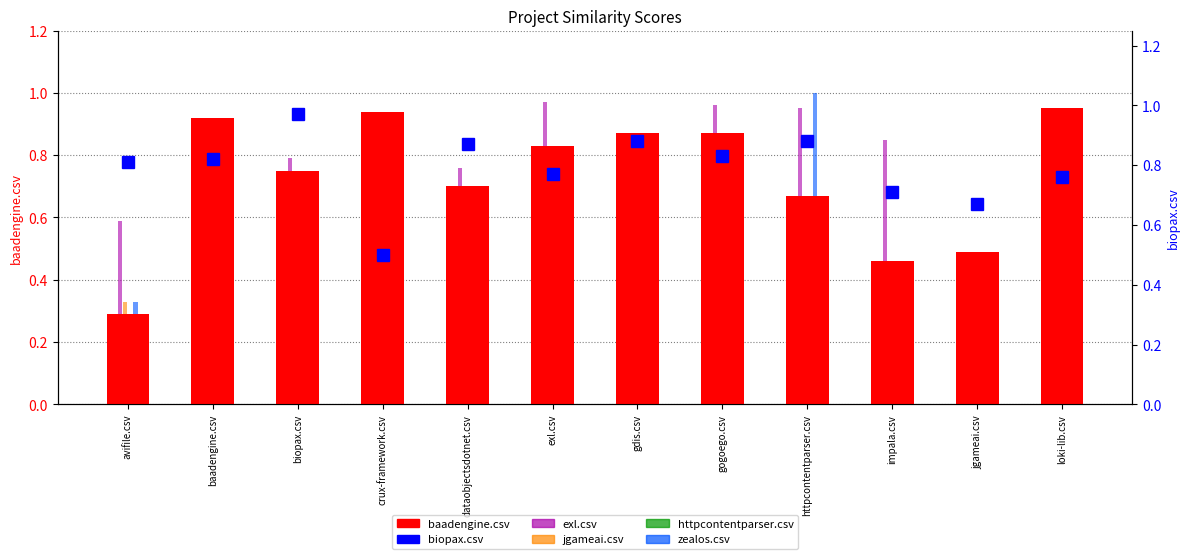

Is the value of exl.csv at loki-lib.csv greater than the value of baadengine.csv at crux-framework.csv?

No